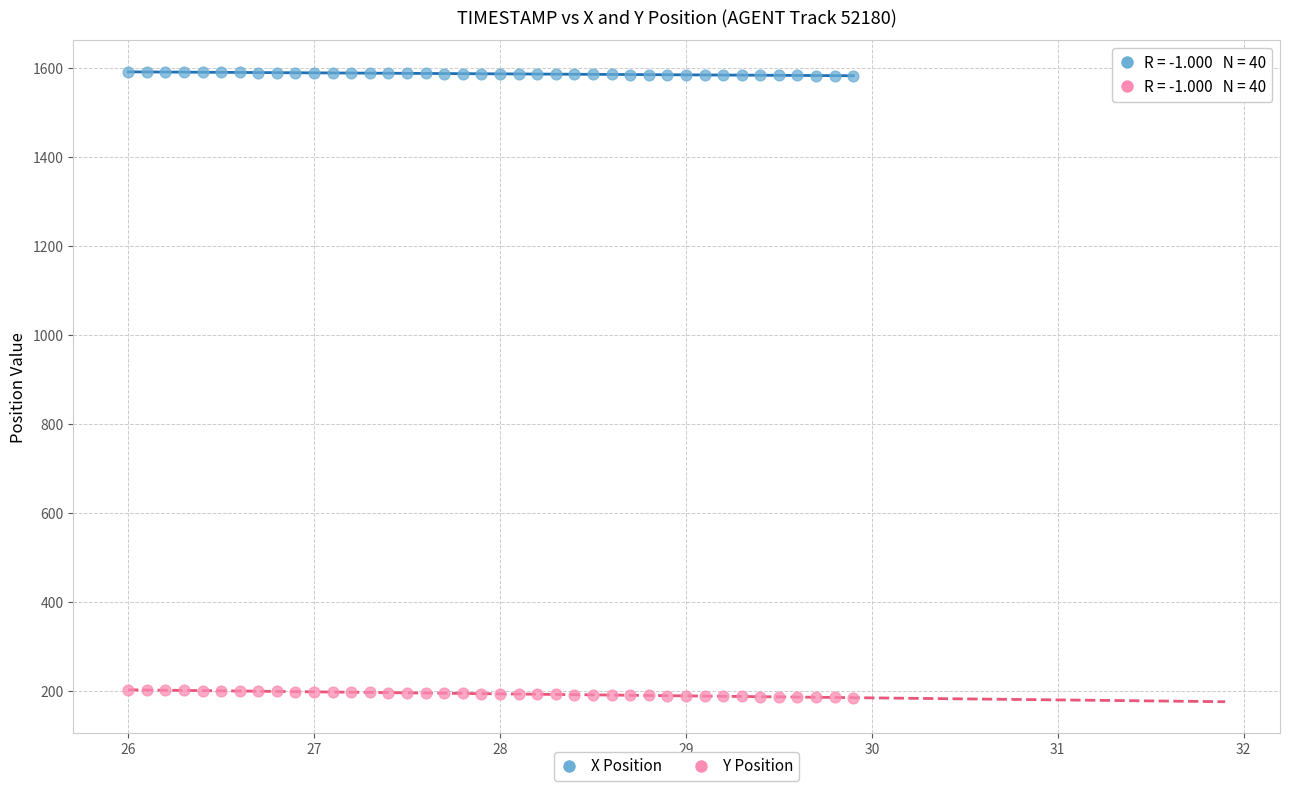

What are all the series names shown in the legend?

X Position, Y Position